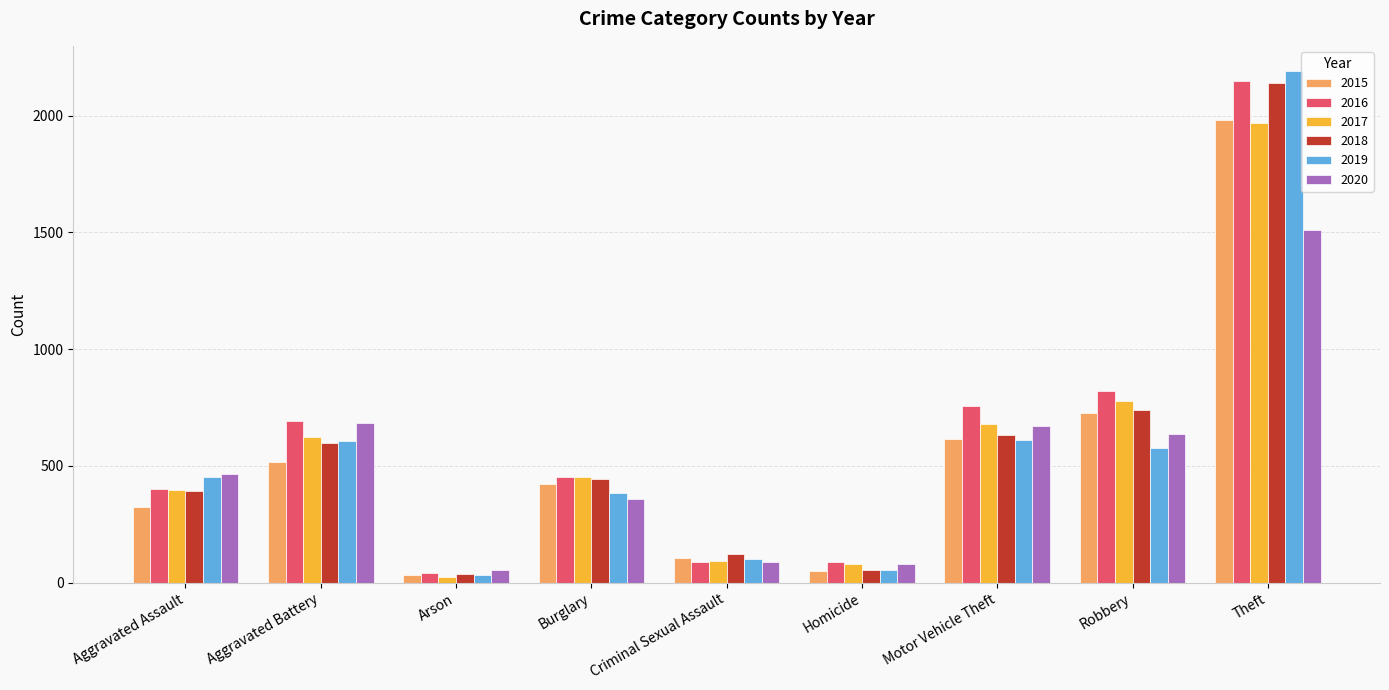

What is the difference between the second highest and minimum values in the 2015 series?

691